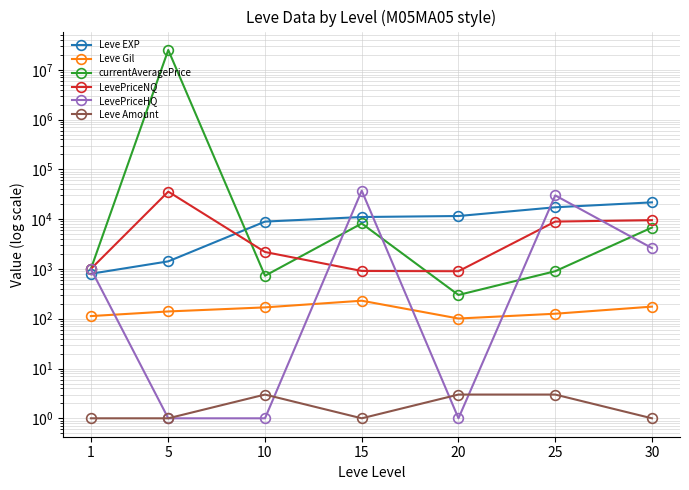

How many values in the Leve Gil series exceed 140?

3